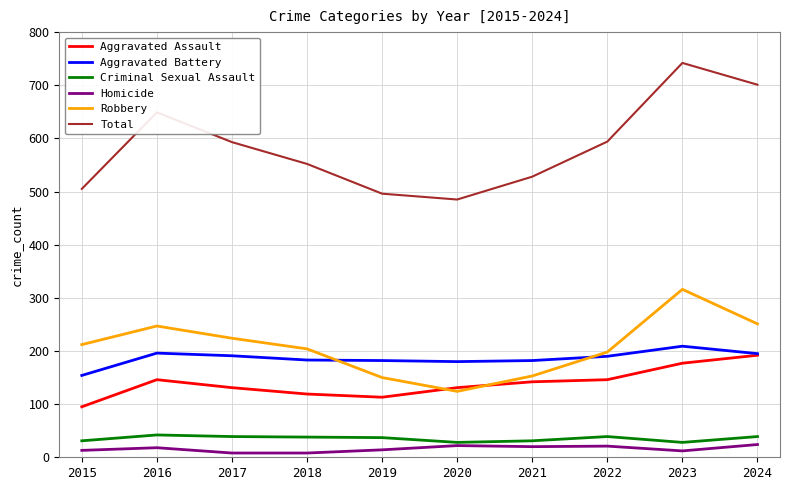

What is the approximate value of Aggravated Battery at 2021, to the nearest 10?

180